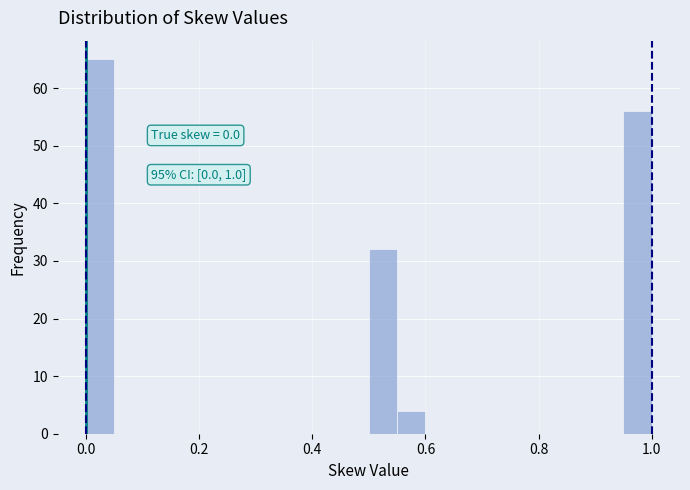

Around what value on the x-axis is the tallest bar? Give the approximate position of its centre, as read against the axis.

0.02